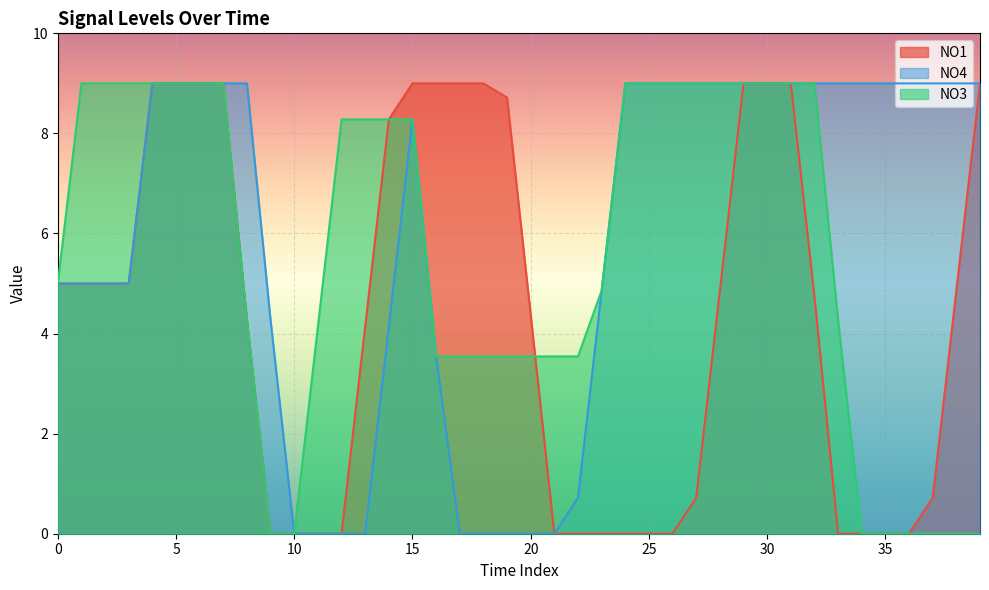

Which category has the highest value in the NO3 series?

1